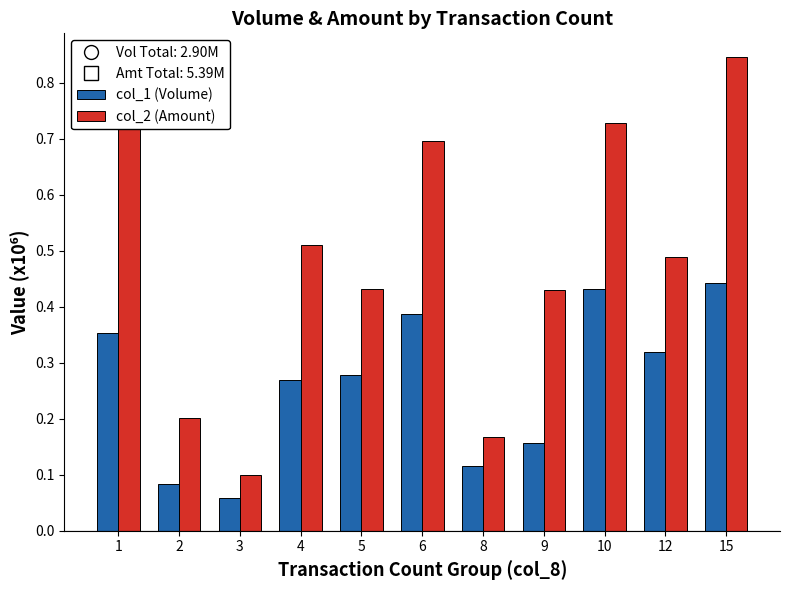

At which category is the sum across all series the highest?

15